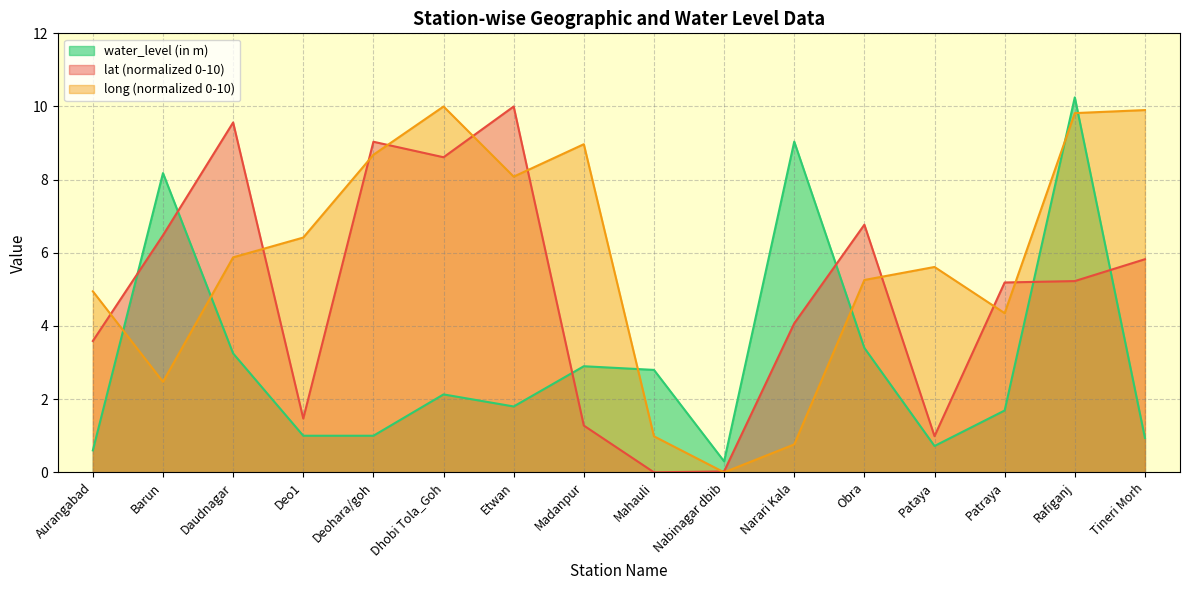

Rank the series by their average value, from lowest to highest.

water_level (in m), lat, long